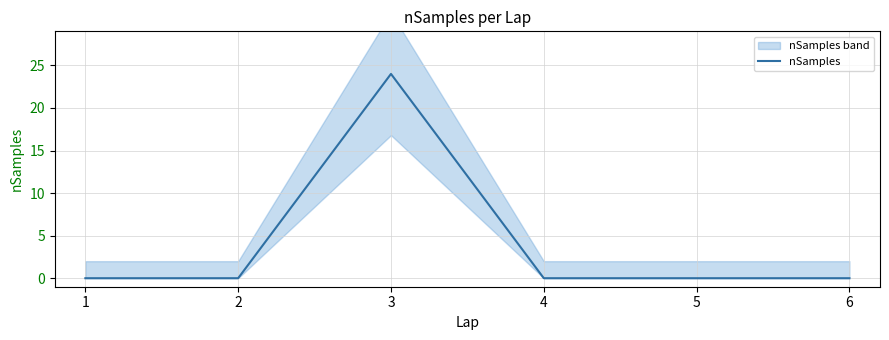

Reading right to left, transcribe all the data shown in this chart.

0	0	0	24	0	0